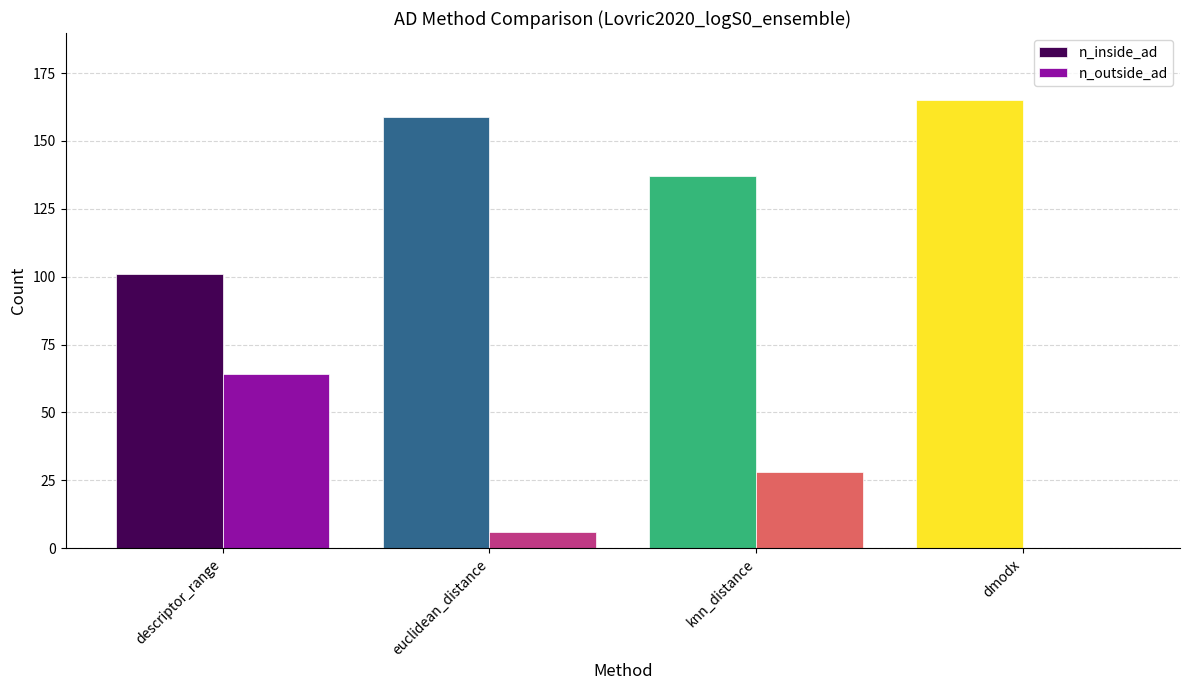

Reading right to left, what are all the values shown in this chart?

n_inside_ad: 165	137	159	101
n_outside_ad: 0	28	6	64